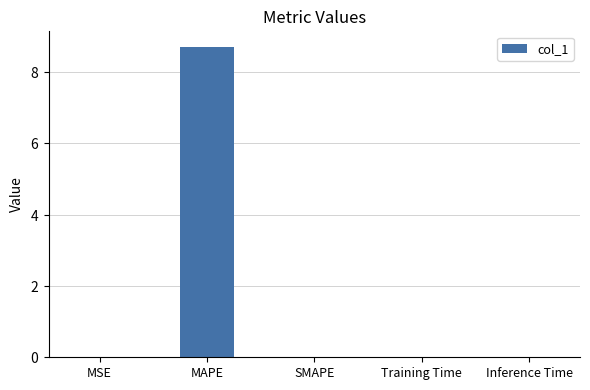

Rank the categories by value from lowest to highest.

SMAPE, MSE, Inference Time, Training Time, MAPE